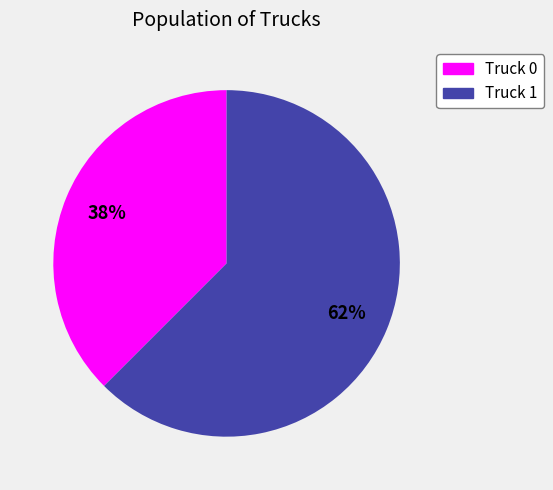

The Truck 0 slice represents 31% of the pie. True or false?

False